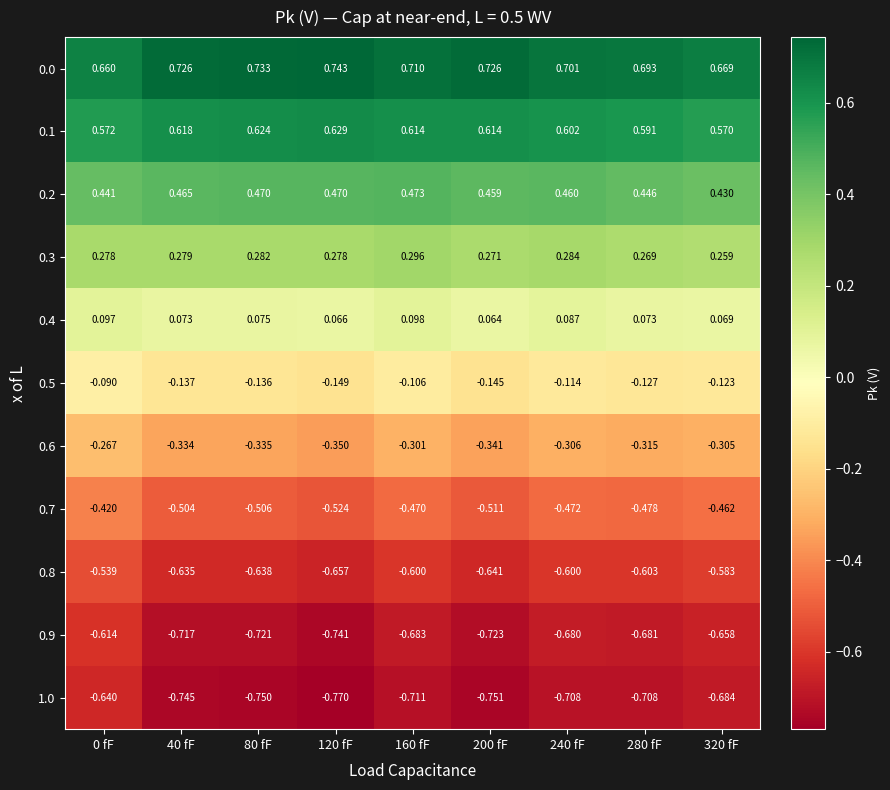

What is the spread (max minus min) of values at 320 fF?

1.4